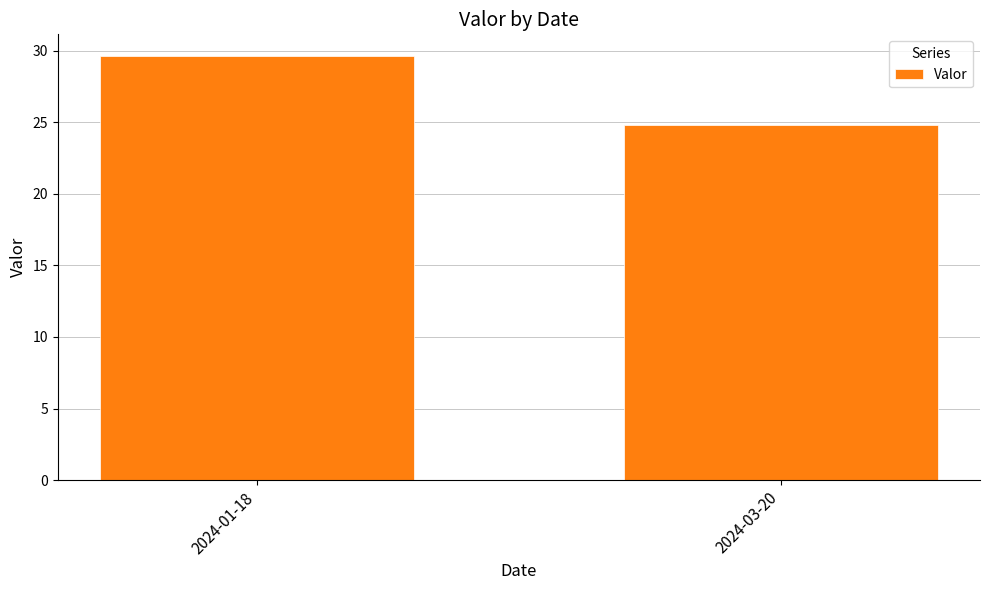

What is the maximum value shown in the chart?

29.7